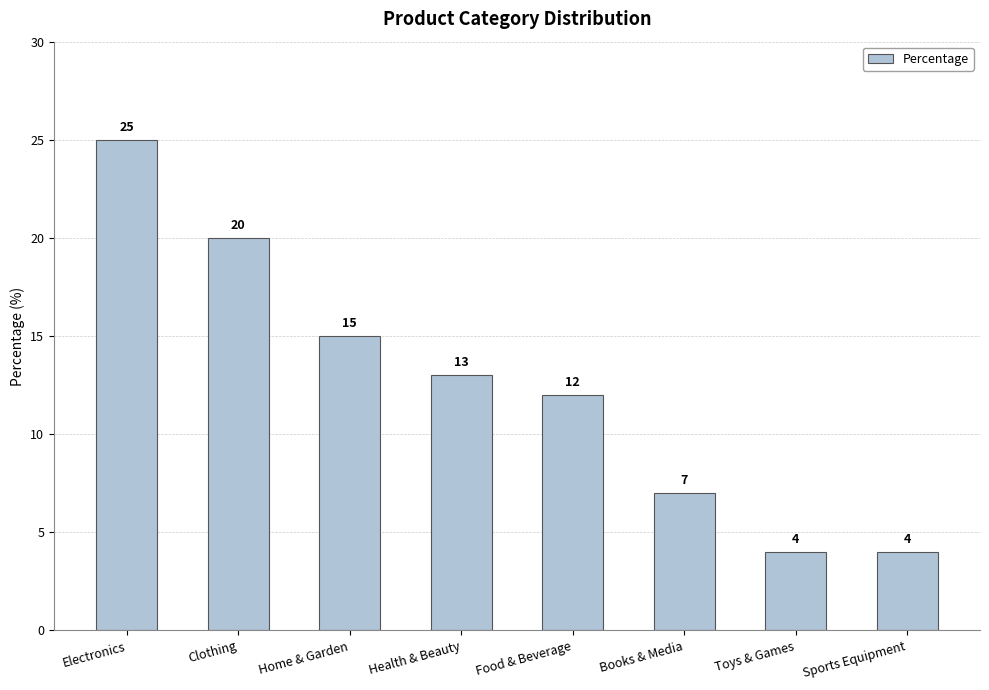

Count the number of data series in this chart.

1